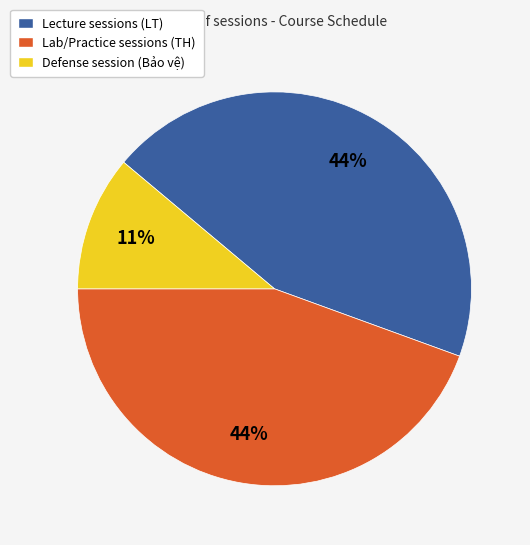

Which slice is the smallest?

Defense session (Bảo vệ)